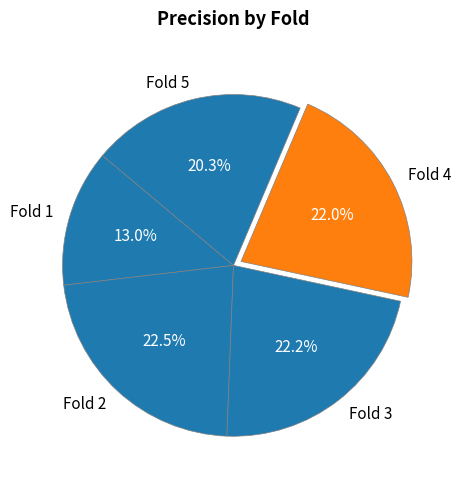

Which has a higher value, Fold 4 or Fold 5?

Fold 4